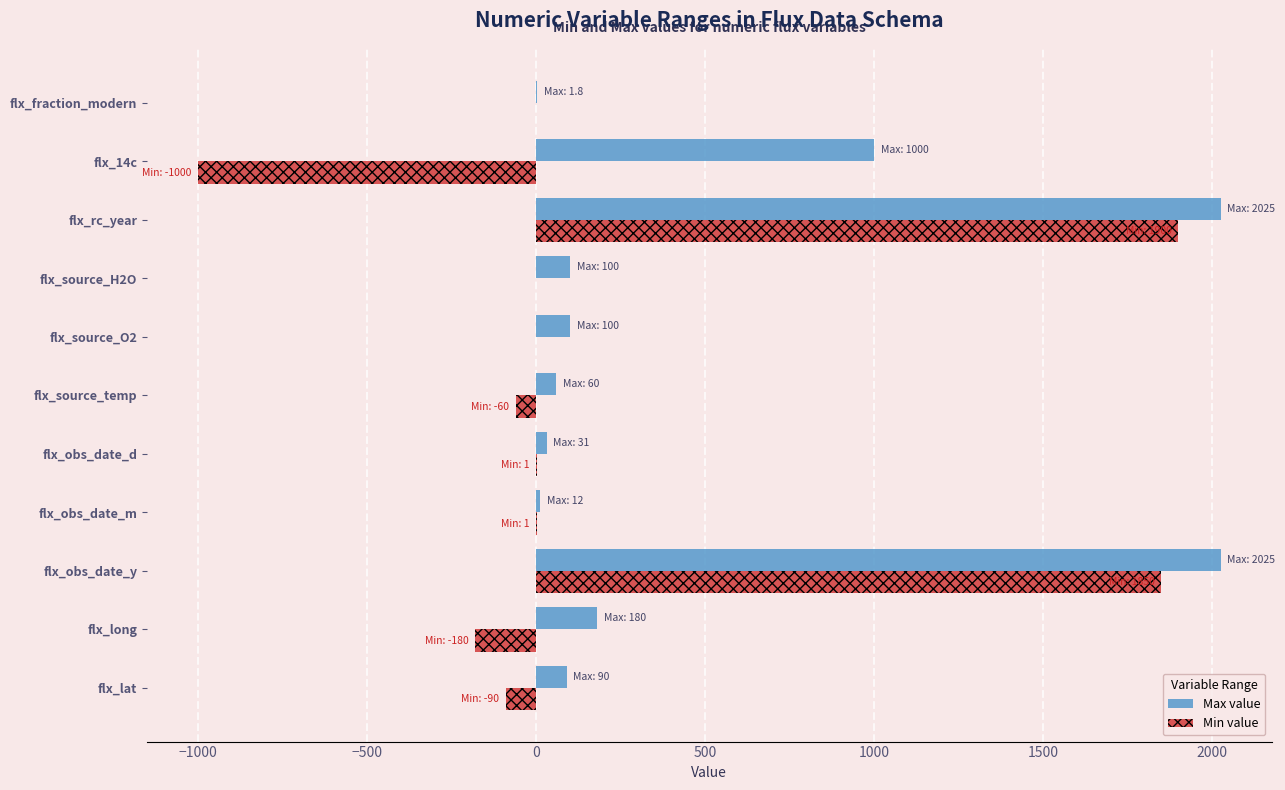

What is the greatest value displayed?

2025.0